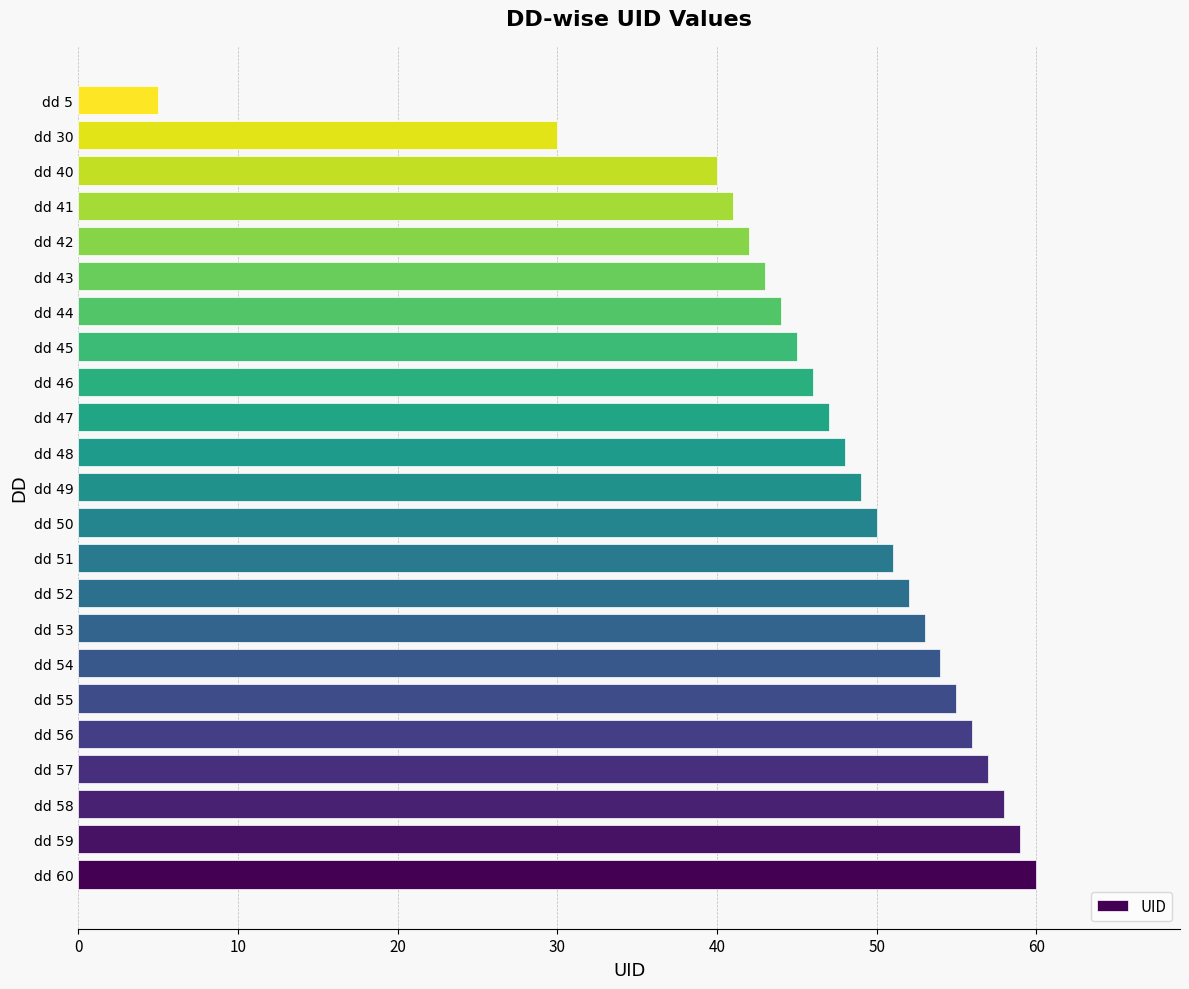

List the labels in order of value, largest first.

dd 60, dd 59, dd 58, dd 57, dd 56, dd 55, dd 54, dd 53, dd 52, dd 51, dd 50, dd 49, dd 48, dd 47, dd 46, dd 45, dd 44, dd 43, dd 42, dd 41, dd 40, dd 30, dd 5